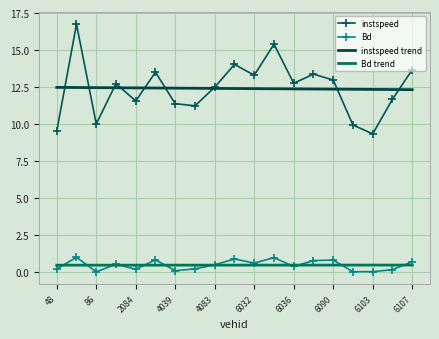

What is the lowest value of the Bd trend series?

0.5